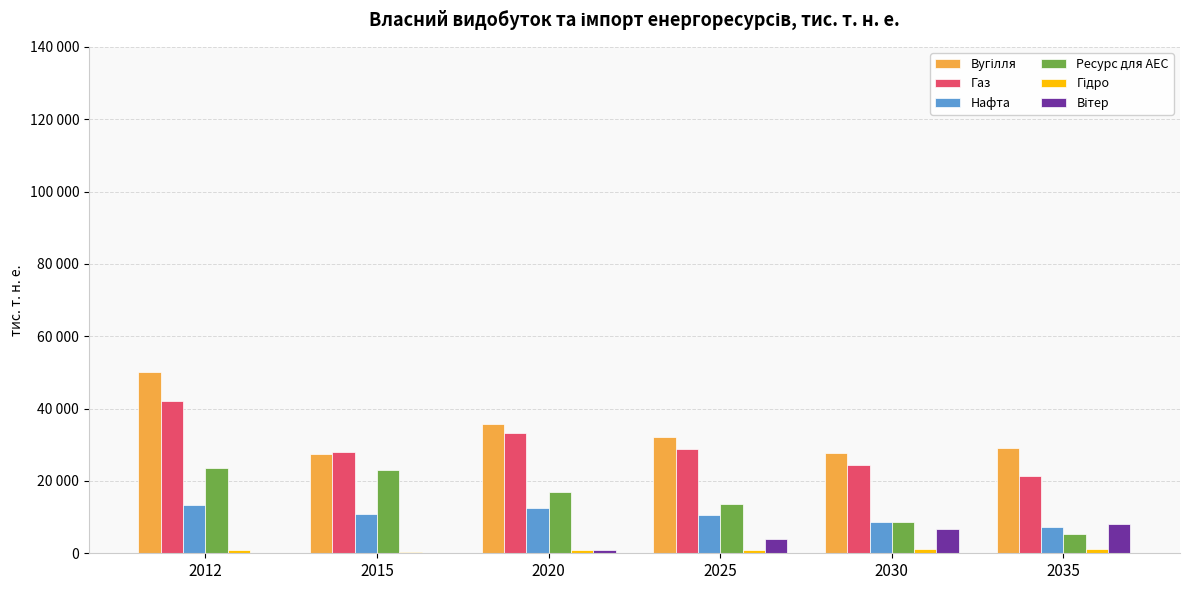

What is the difference between the second highest and minimum values in the Ресурс для АЕС series?

17646